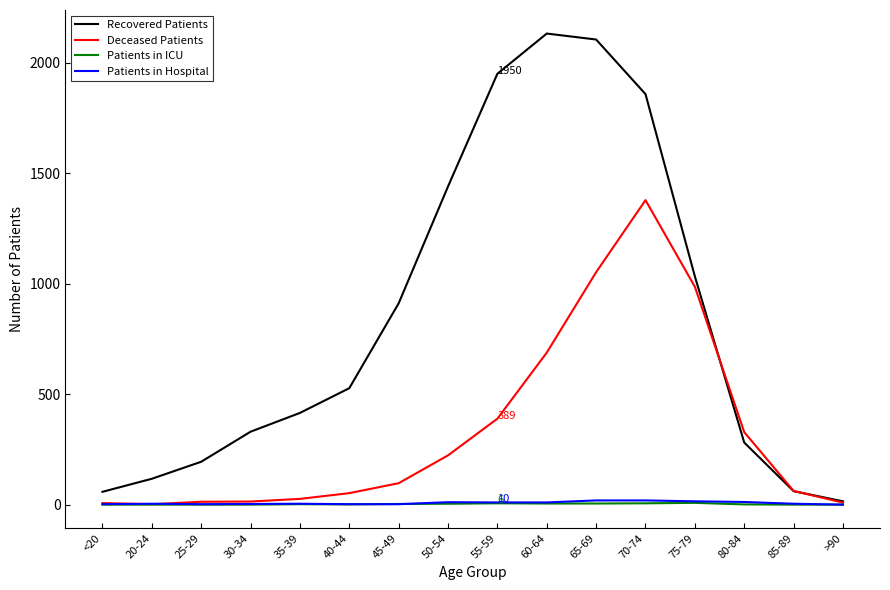

Which series has the largest total across all categories?

Recovered Patients